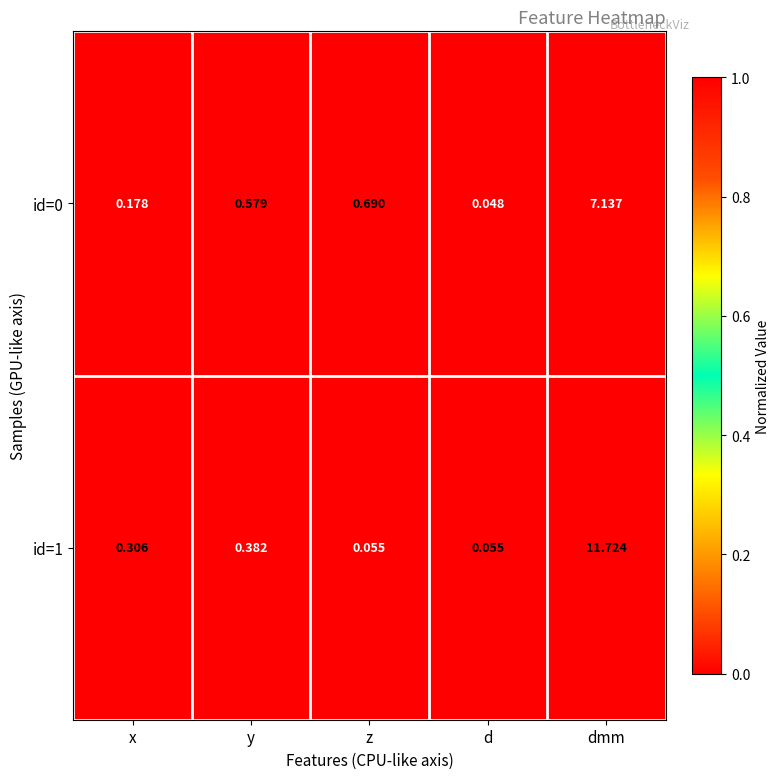

Which category has the lowest value across all series?

d